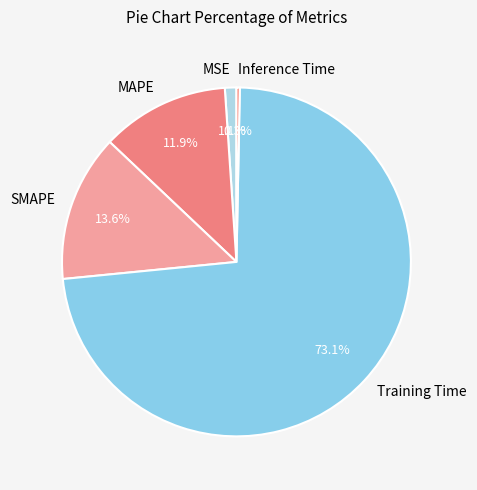

How many segments does this pie chart have?

5